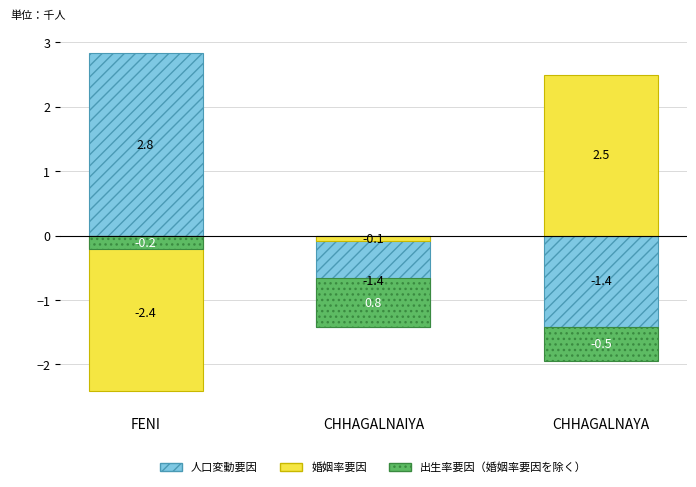

True or false: 出生率要因（婚姻率要因を除く） has a value of 1.1 at CHHAGALNAIYA.

False